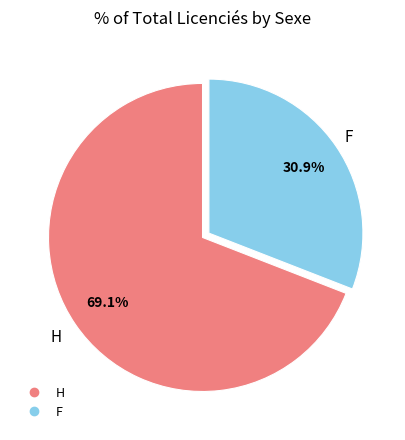

To the nearest percent, what is the difference between the largest and smallest slice percentages?

38%